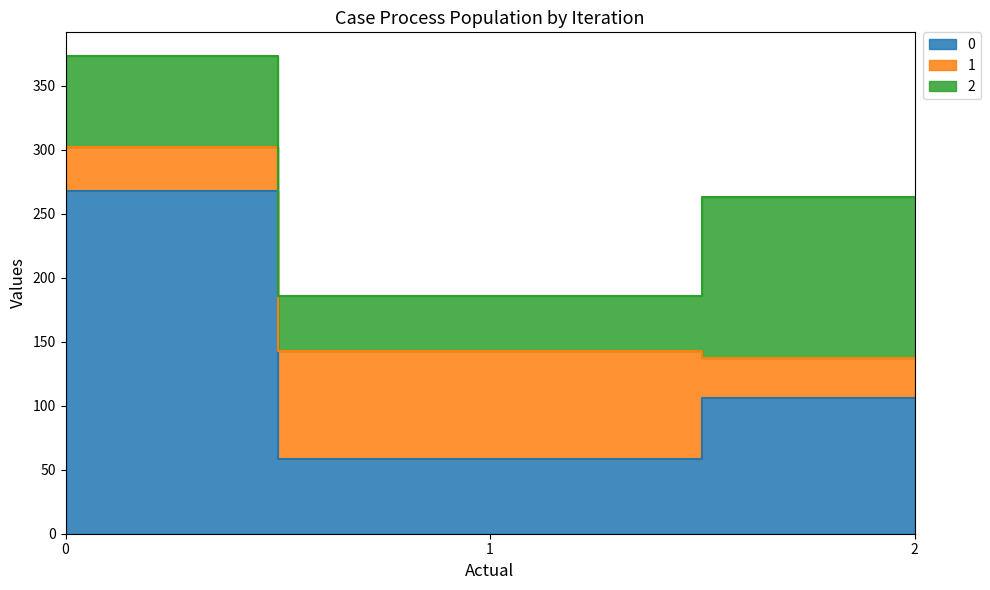

Rank the series by their average value, from lowest to highest.

1, 2, 0